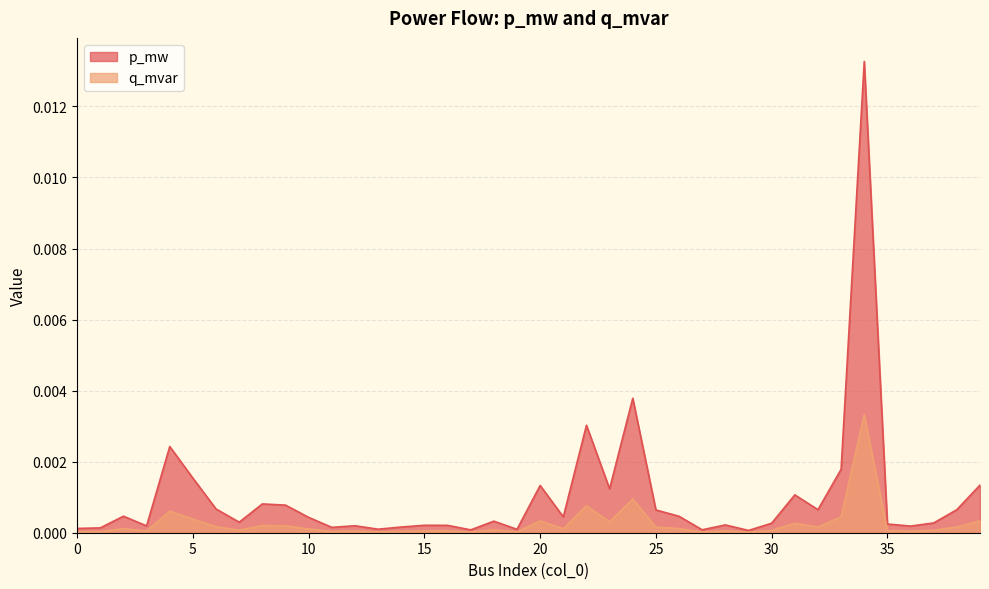

How many lines are shown in the chart?

2